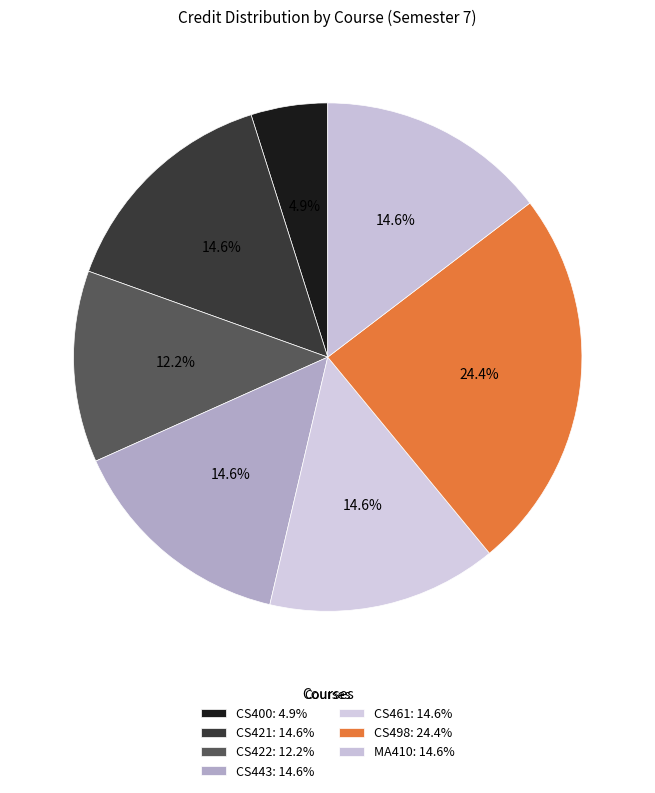

Count the number of slices in the pie.

7